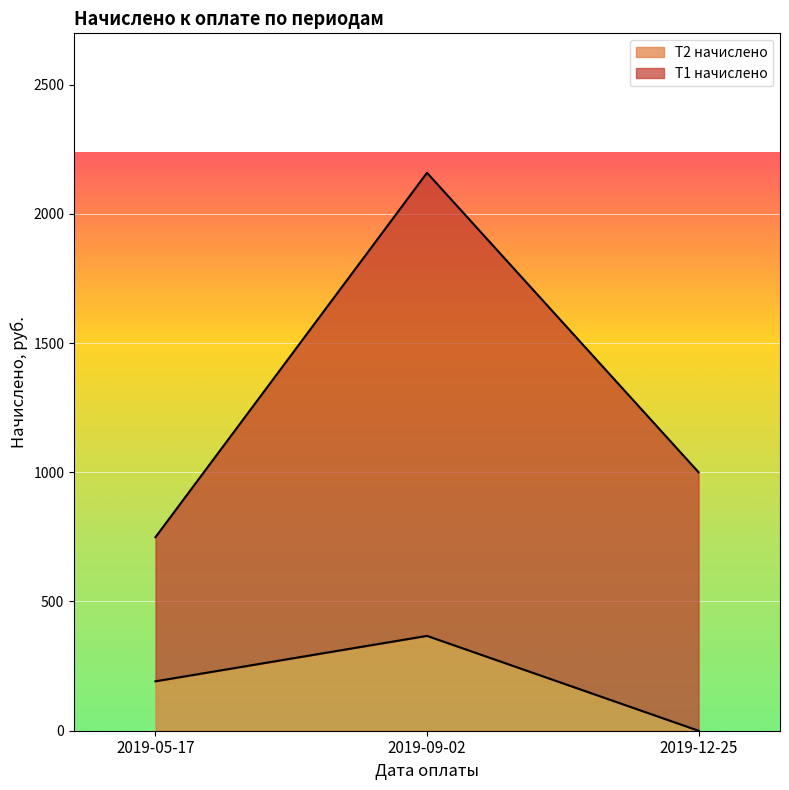

How many lines are shown in the chart?

2